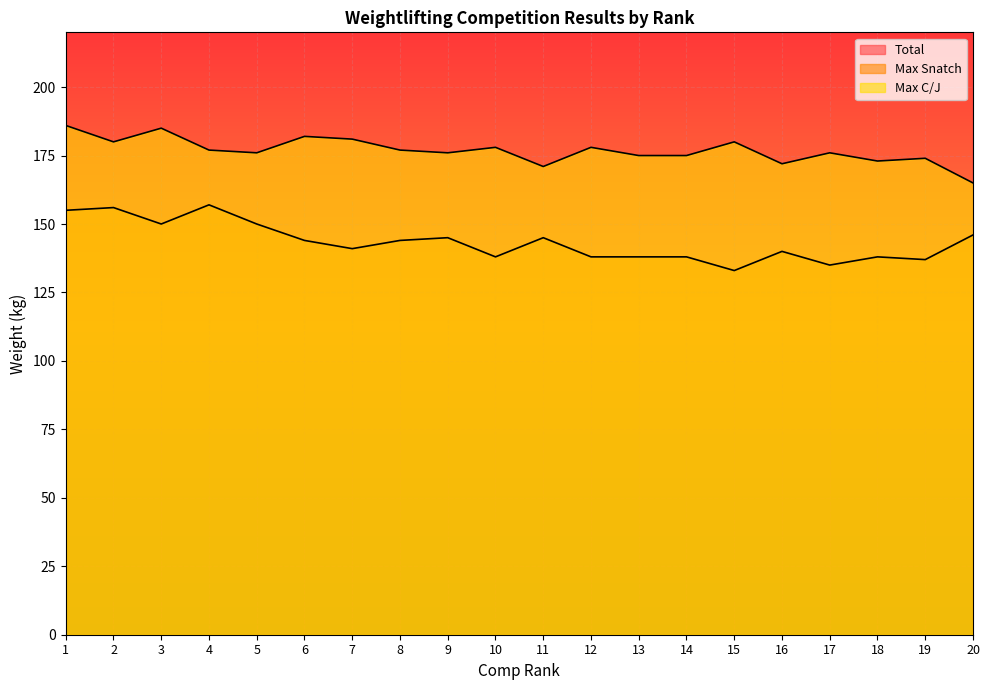

What are all the series names shown in the legend?

Total, Max Snatch, Max C/J